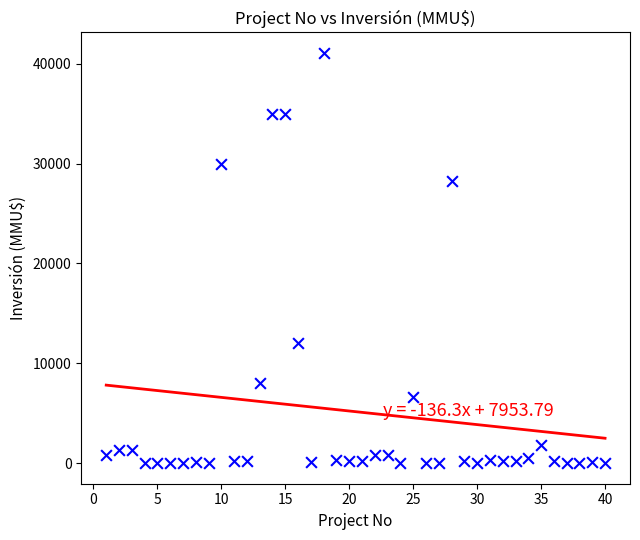

What is the range of Y values (max minus min)?

41075